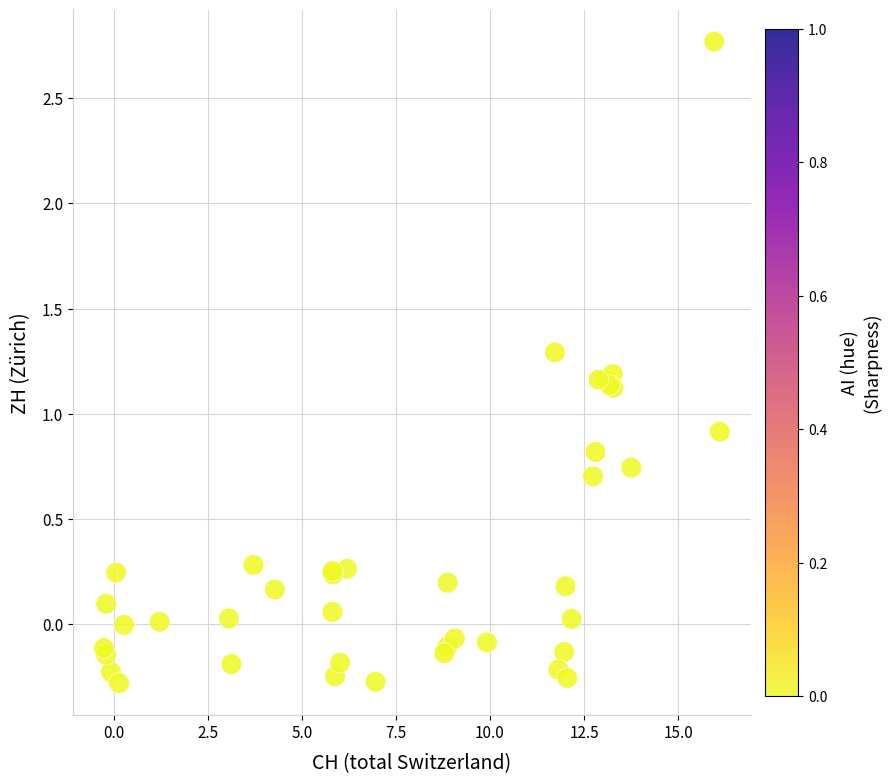

What Y value in the scatter plot is closest to 1?

0.9